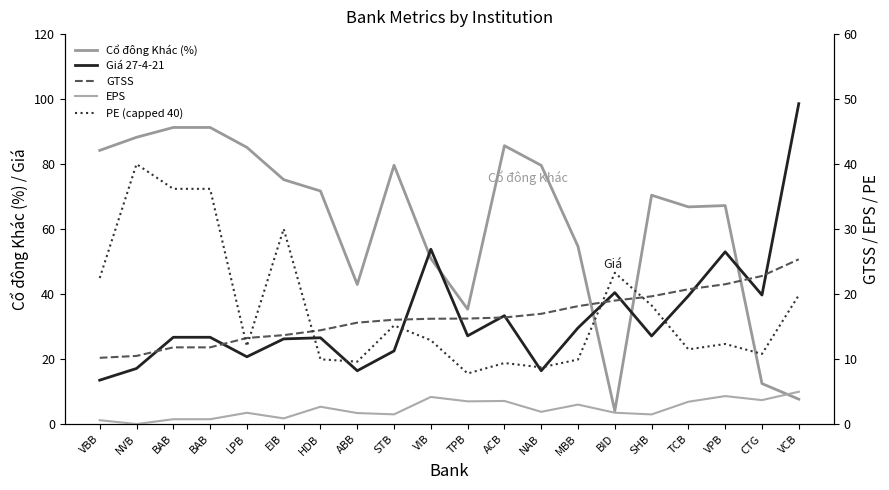

True or false: EPS has a value of 5.0 at VCB.

True